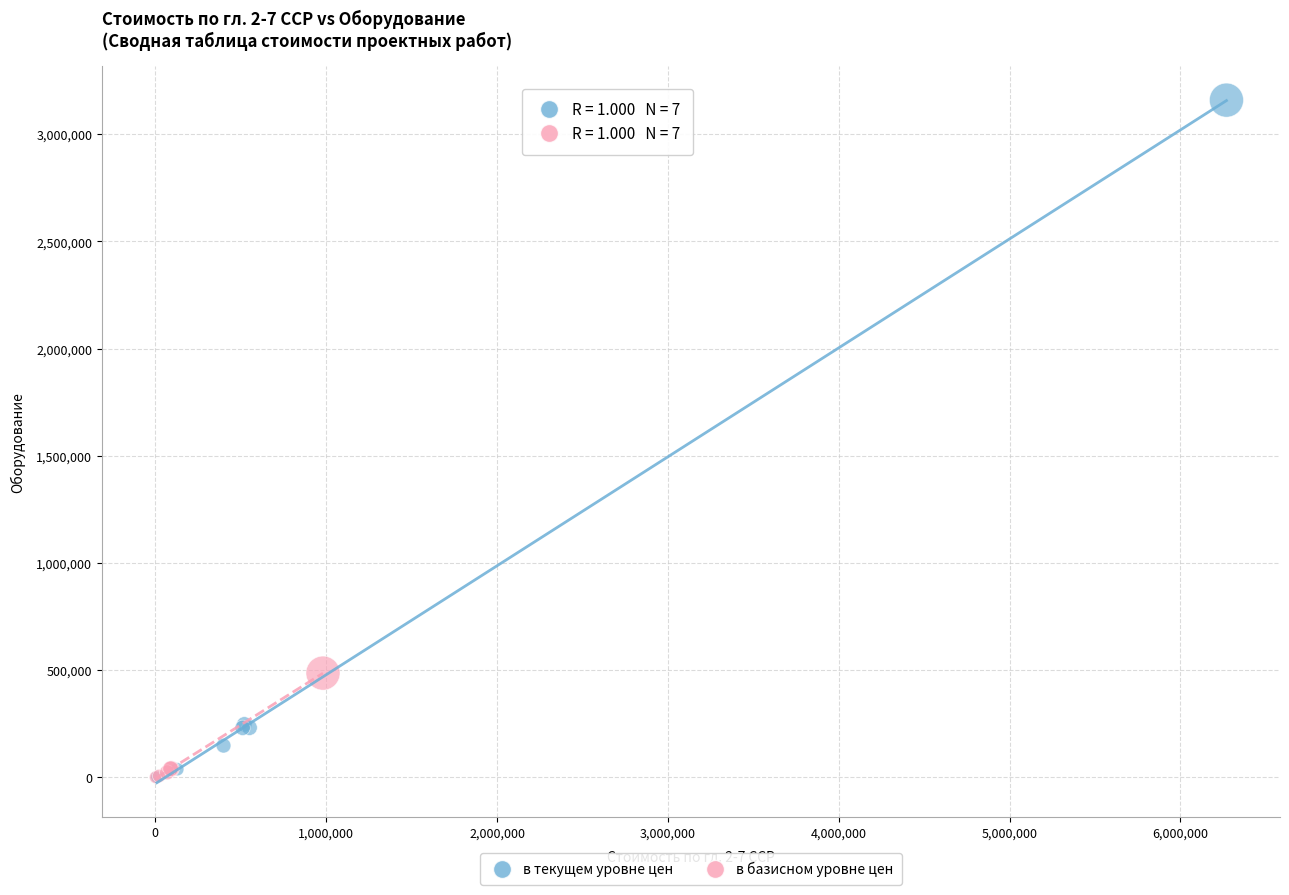

Which series reaches the maximum Y coordinate?

в текущем уровне цен